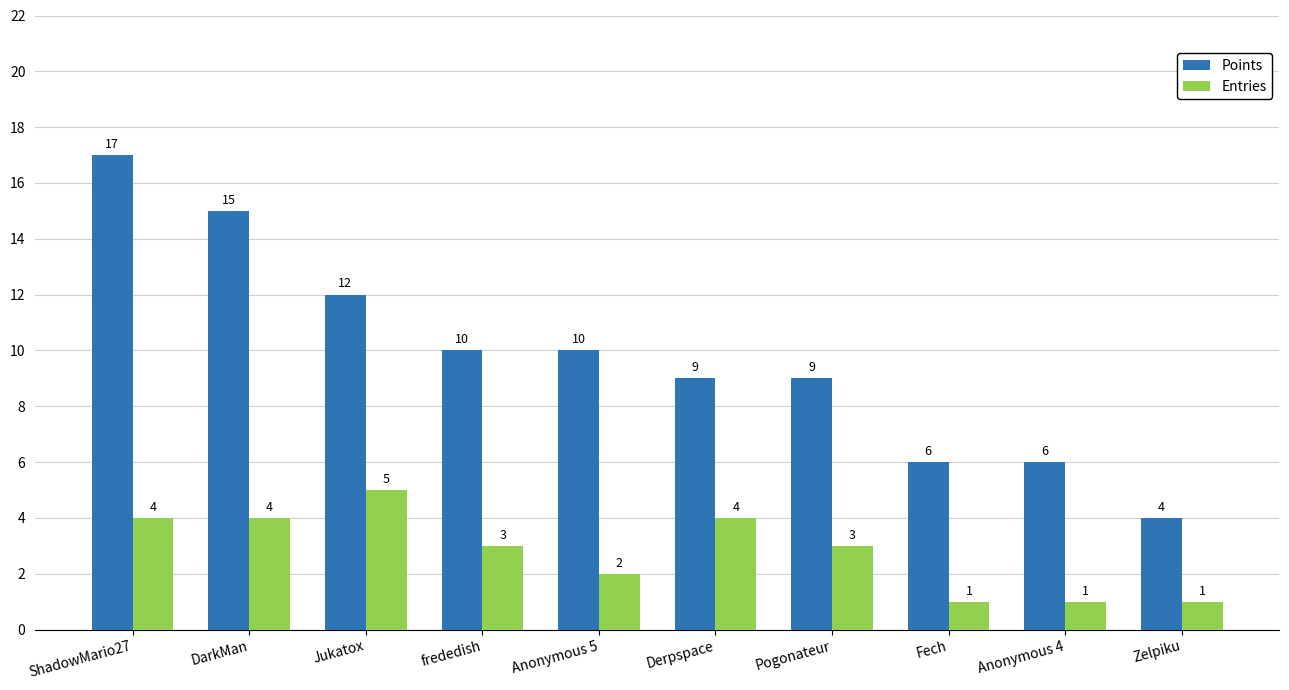

How many series are shown in this chart?

2